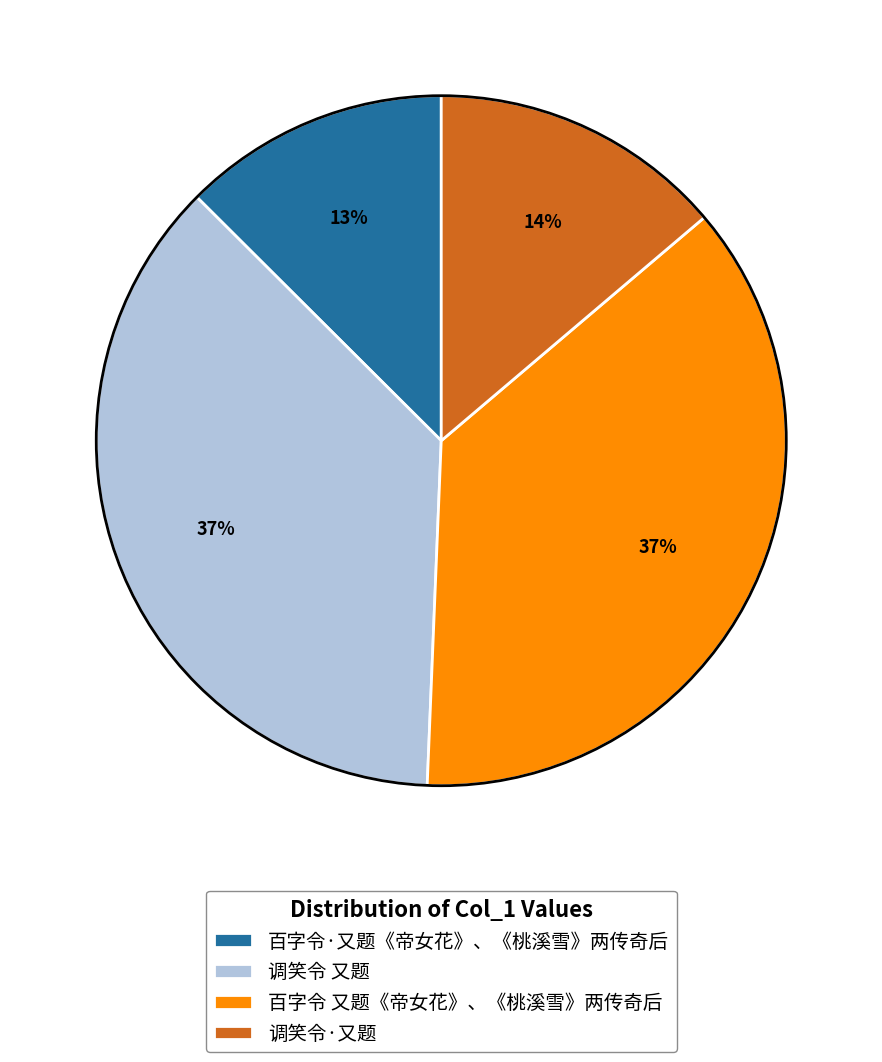

Is 调笑令·又题 the majority of the pie?

No